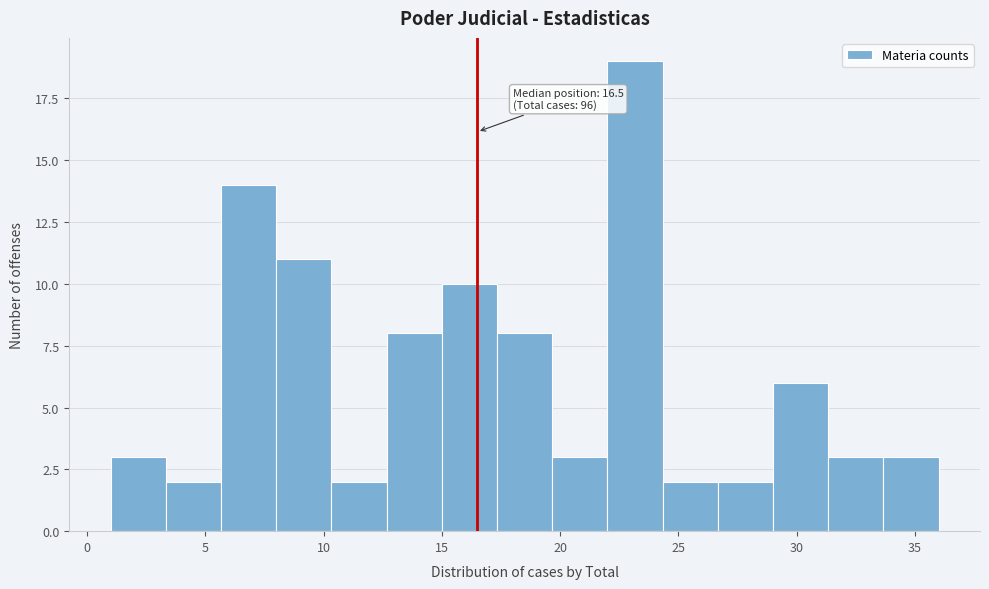

Over which range of the x-axis is the bar tallest?

22.0 to 24.5